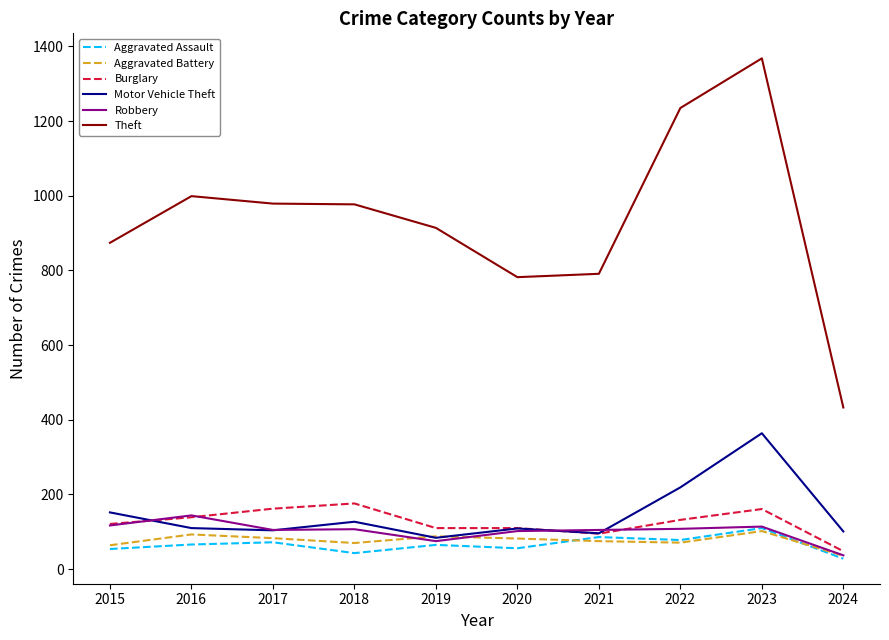

What is the total value across all series at 2015?

1382